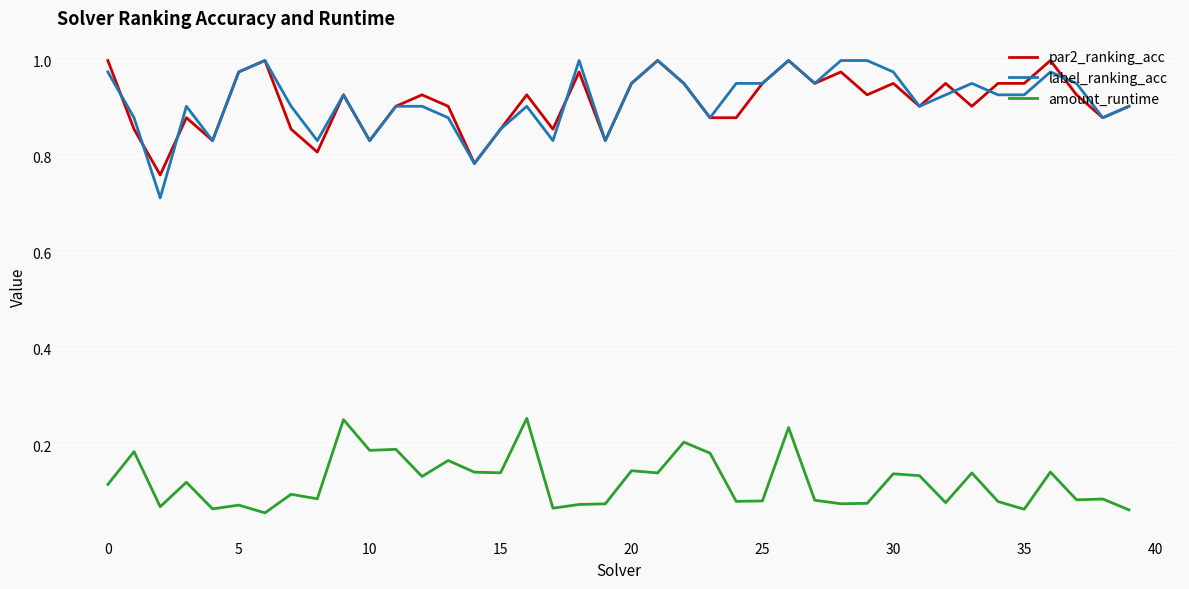

Which series has the largest range (max minus min)?

label_ranking_acc